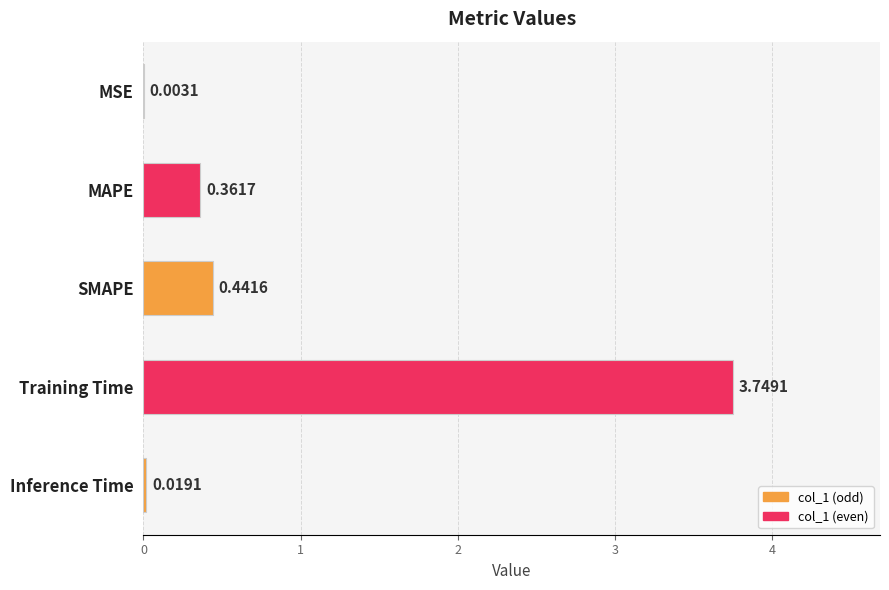

What is the change in value from MAPE to Training Time?

+3.4